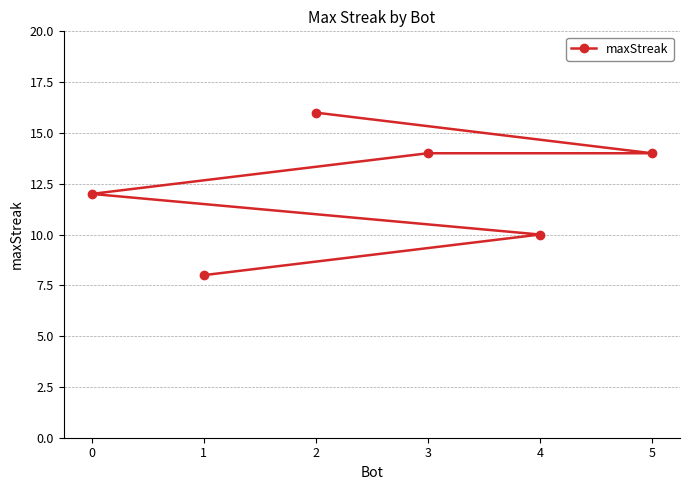

How many data points does each series have?

6